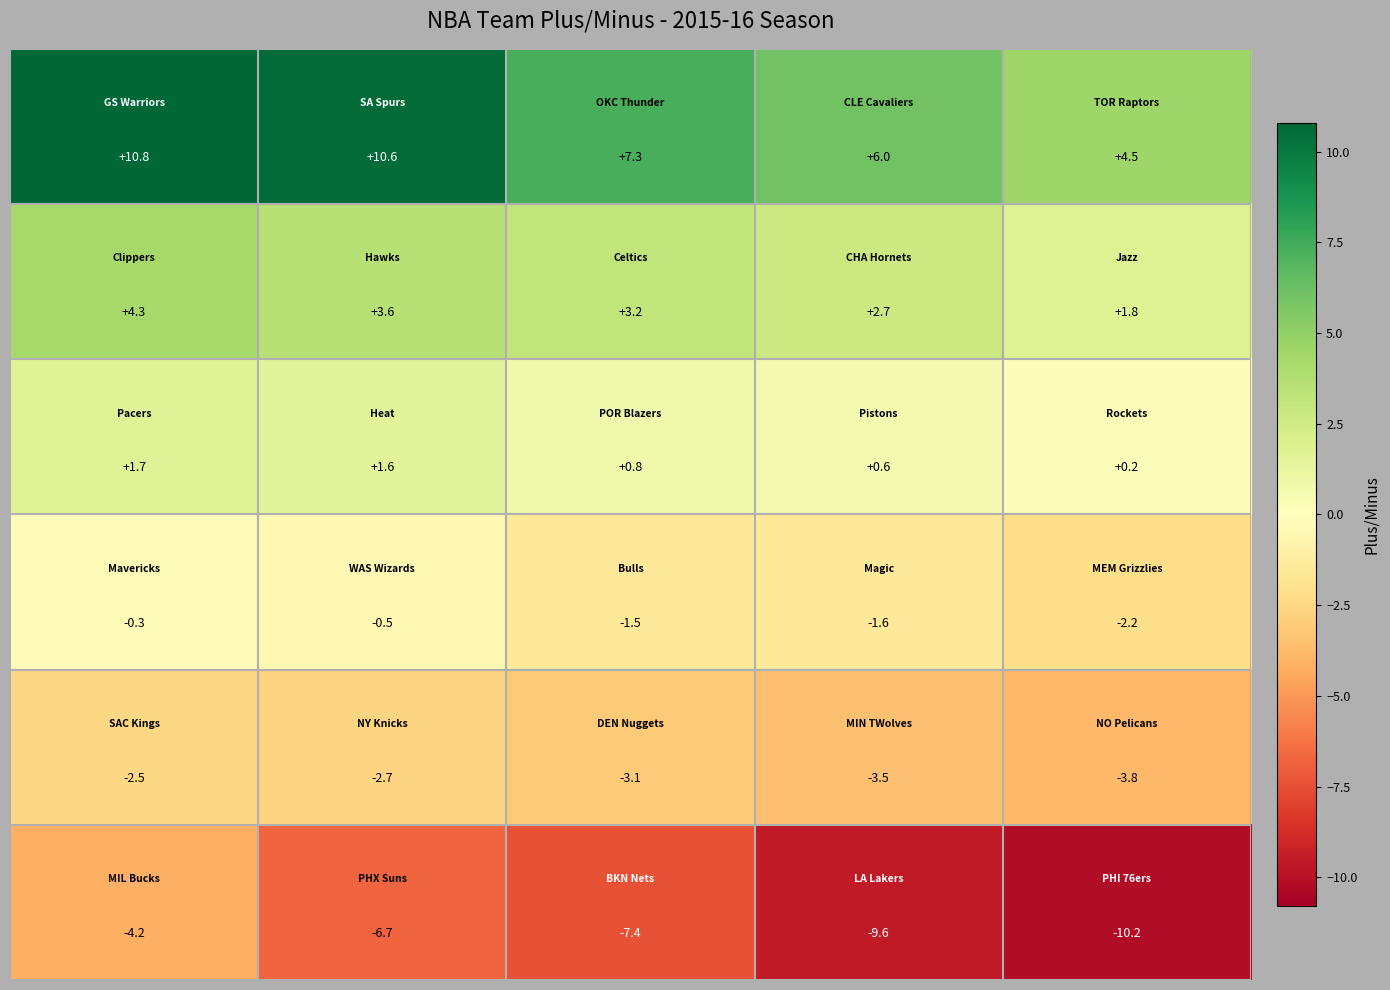

What is the greatest value displayed?

10.8